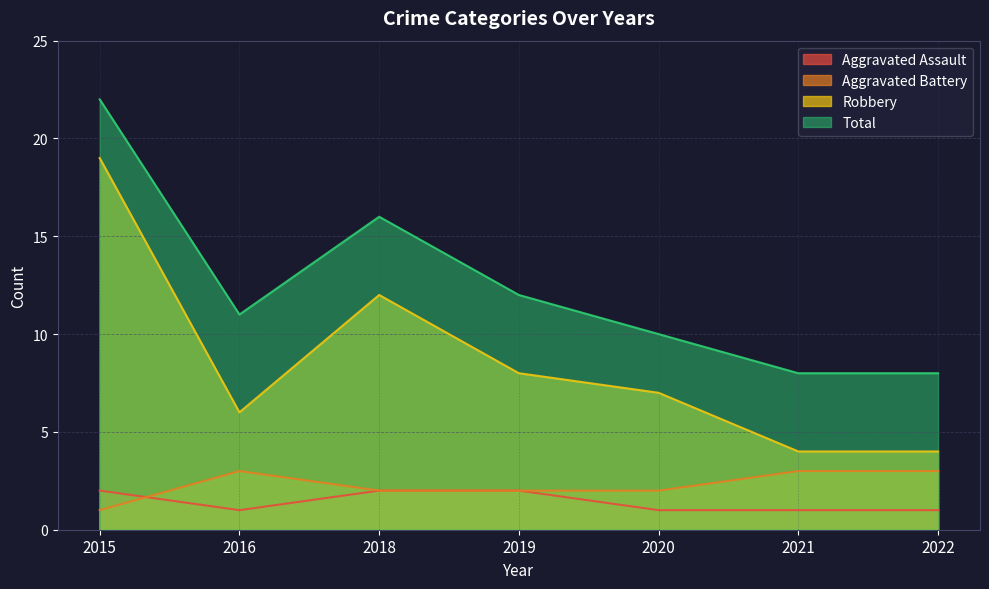

Count the number of categories in the chart.

7